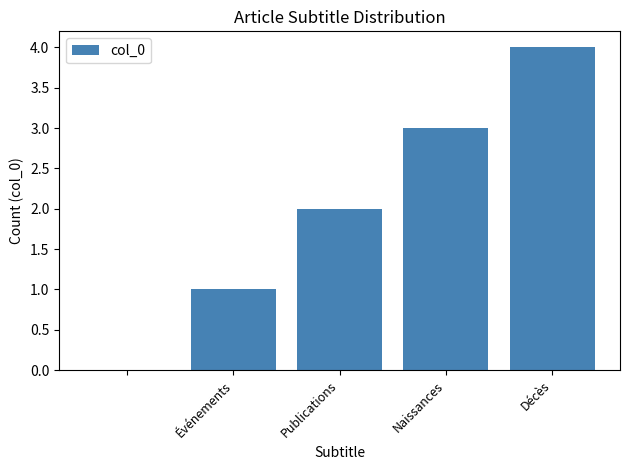

What is the sum of all values?

10